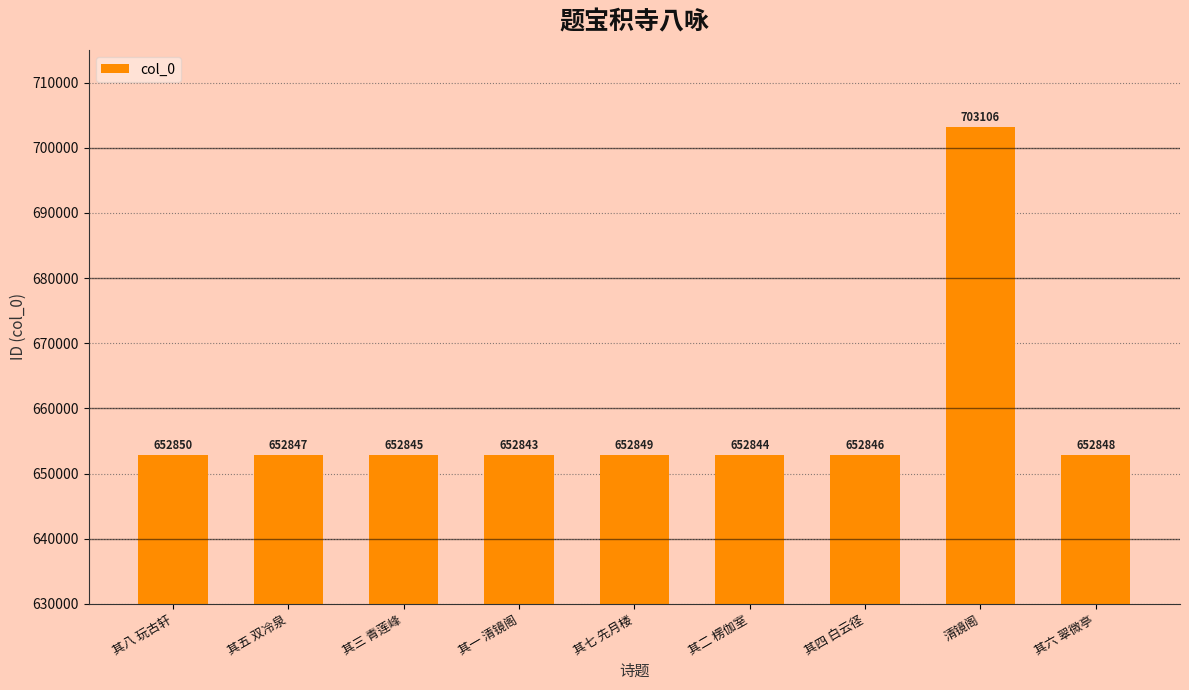

Reading left to right, transcribe all the data shown in this chart.

其八 玩古轩=652850	其五 双冷泉=652847	其三 青莲峰=652845	其一 清镜阁=652843	其七 先月楼=652849	其二 楞伽室=652844	其四 白云径=652846	清镜阁=703106	其六 翠微亭=652848